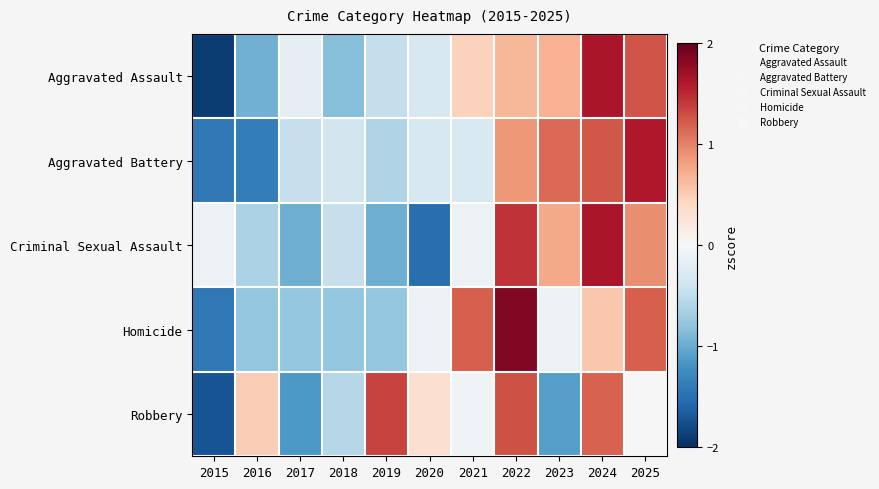

What is the smallest value displayed?

-1.9